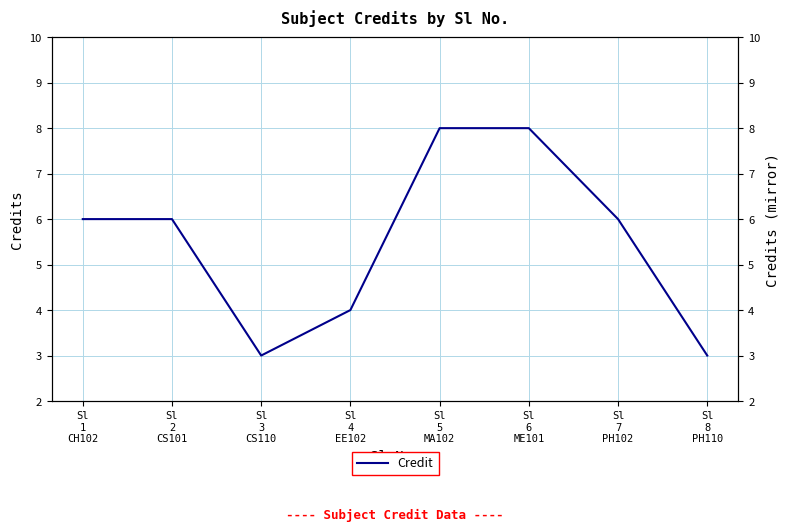

What is the average value?

6